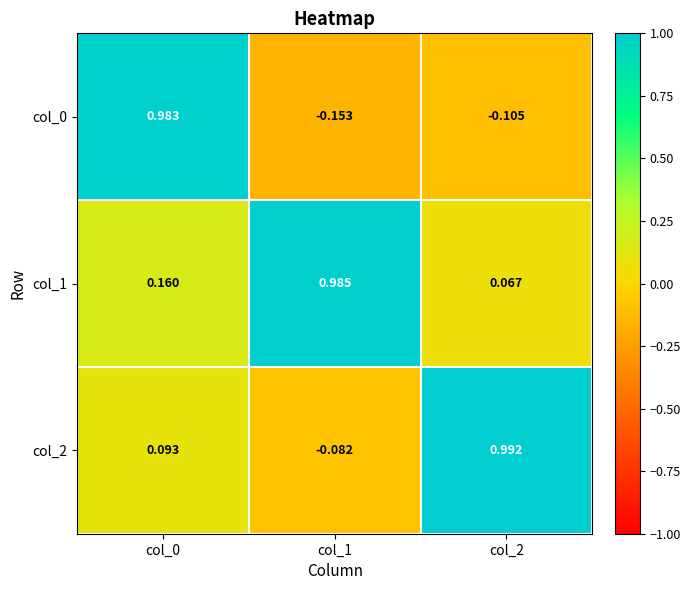

At how many categories does at least one series exceed 0?

3